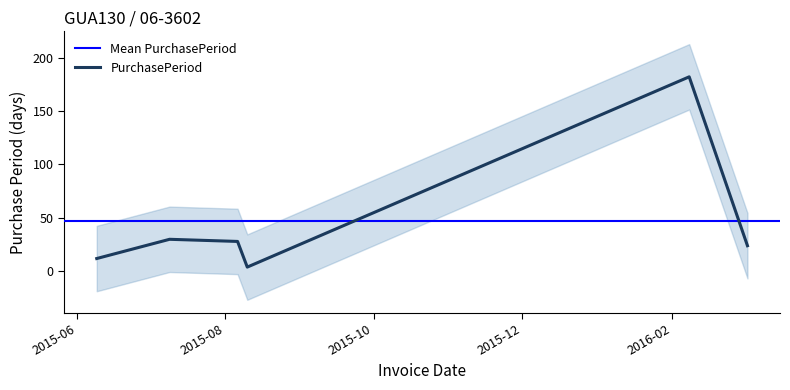

Is it true that the value at 2016-02-08 is 182?

True